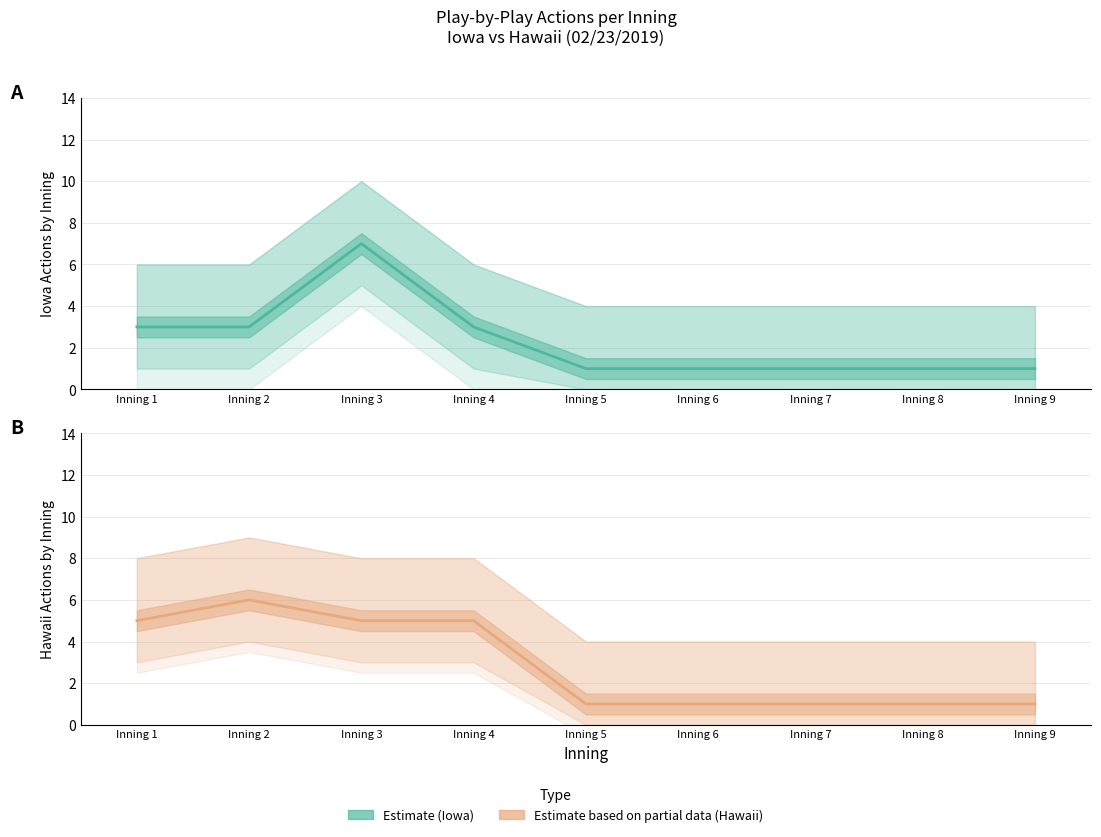

True or false: Iowa (Estimate) and Hawaii (Estimate based on partial data) intersect in this chart.

True